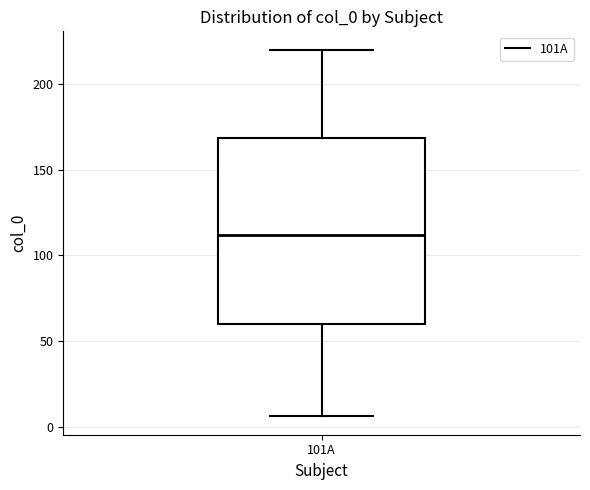

Where is the upper edge of the box for 101A on the y-axis? The values are not printed on the chart, so give them approximately, as read against the axis.

170